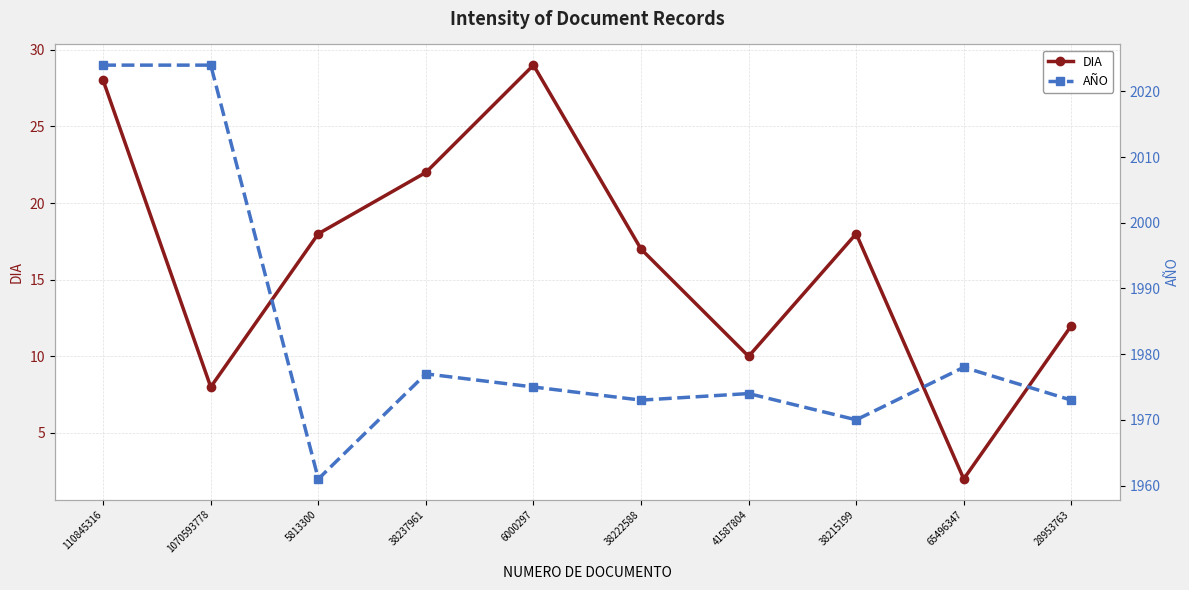

Which category has the highest value in the AÑO series?

110845316